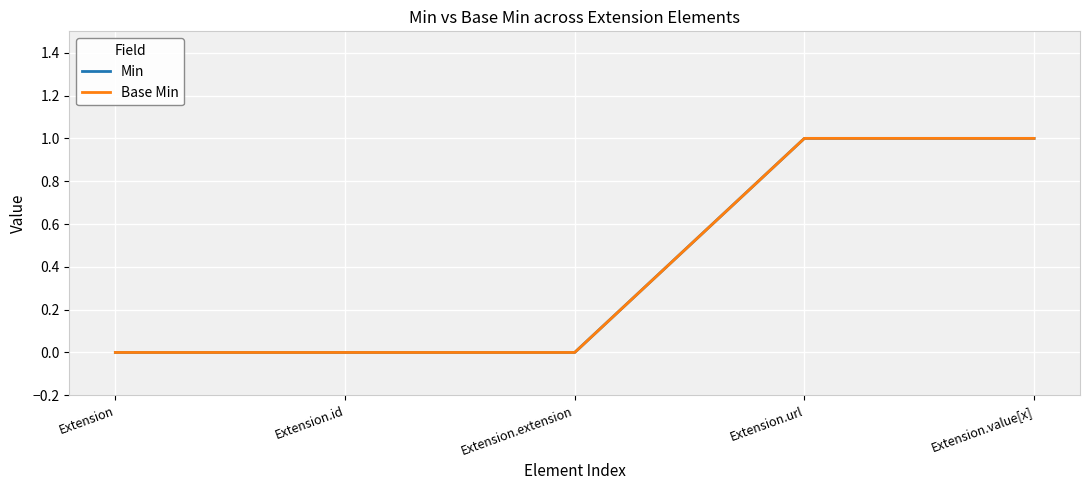

Does the chart display data point markers on the line(s)?

No